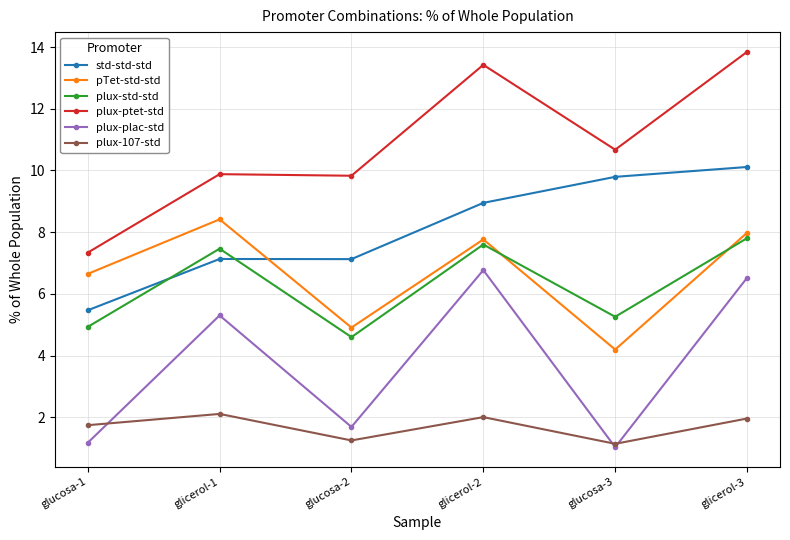

Where is the first local minimum for plux-plac-std?

glucosa-2